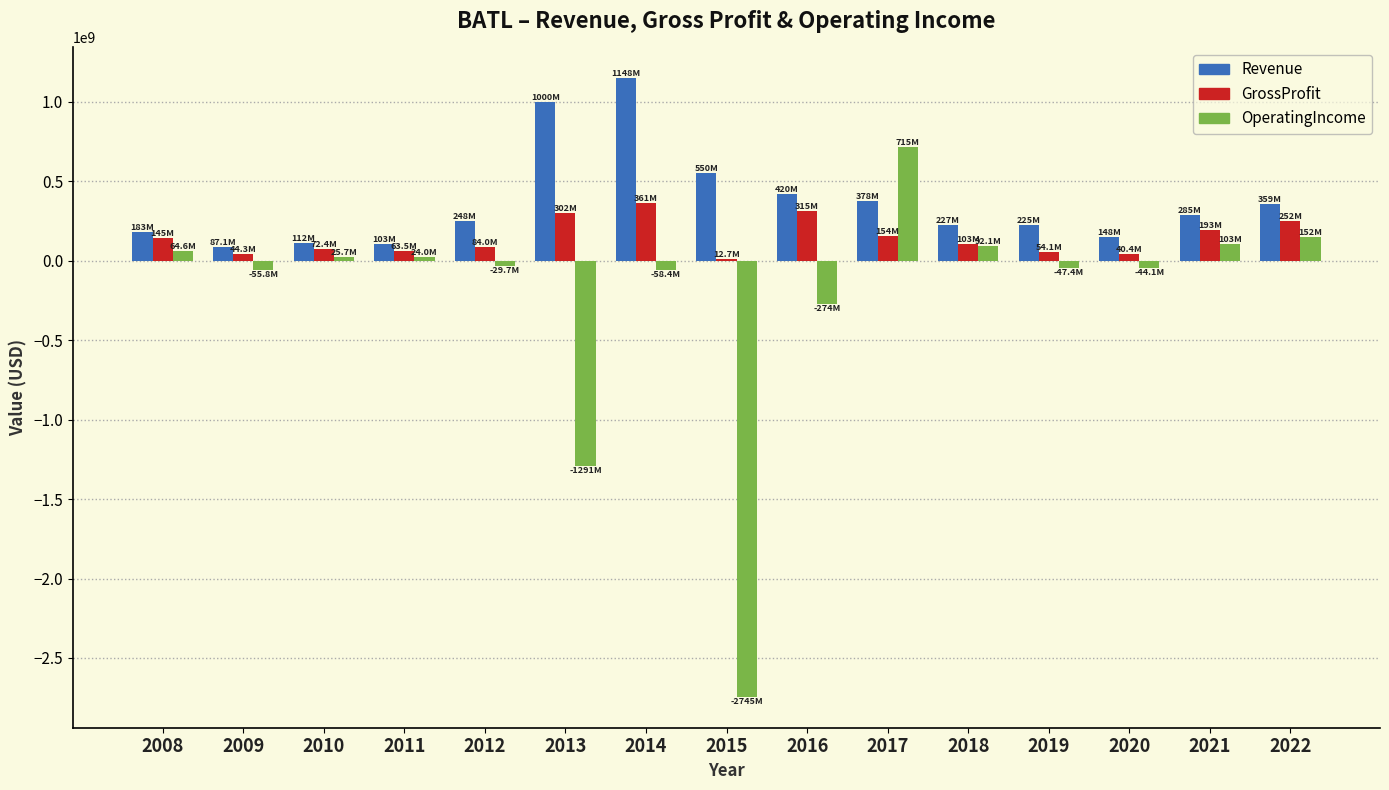

Between 2014 and 2018, which series saw the biggest shift?

Revenue